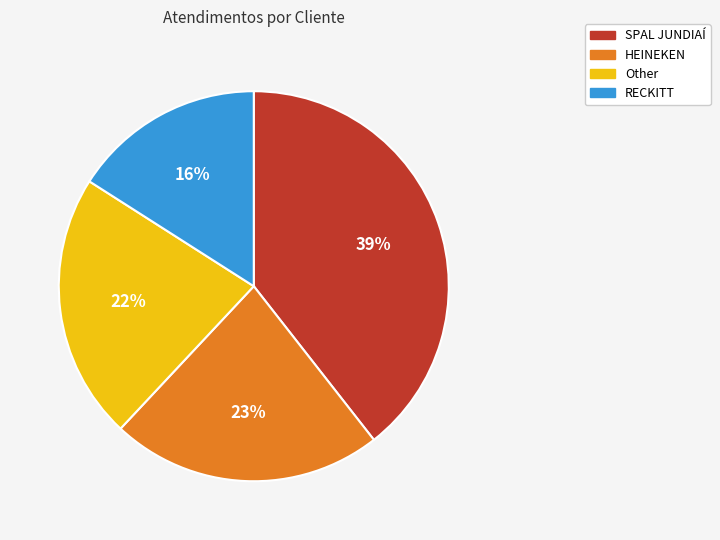

How many slices are in this pie chart?

4